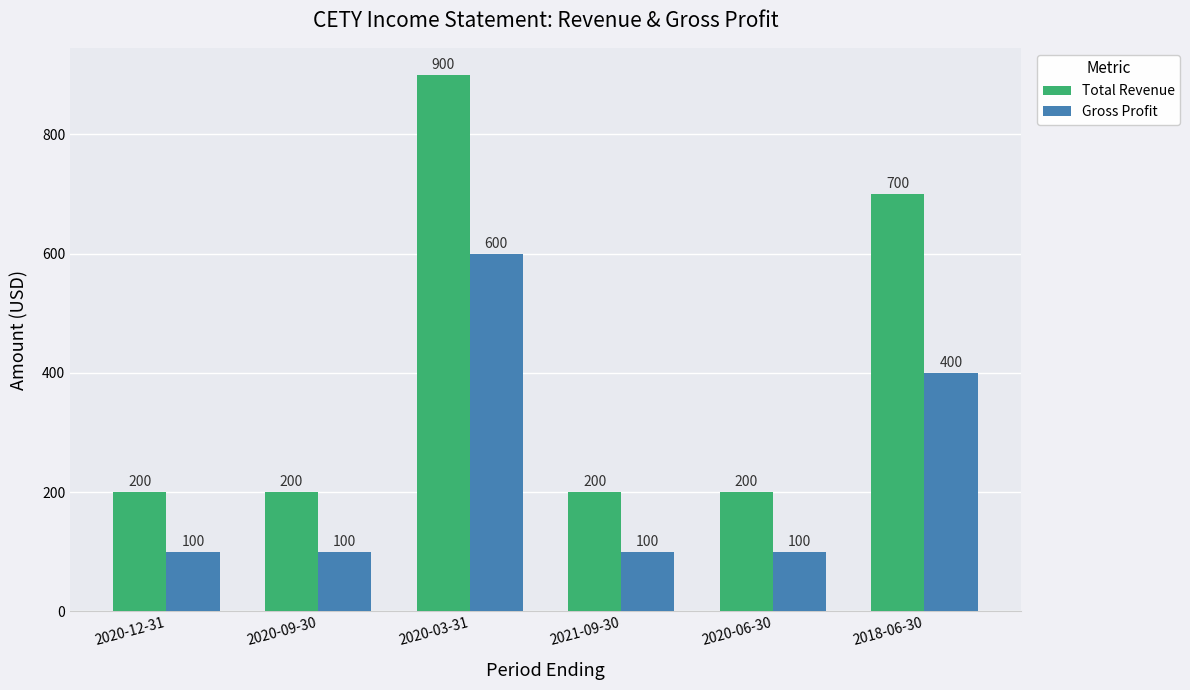

At 2020-06-30, list the series in order from largest to smallest.

Total Revenue, Gross Profit